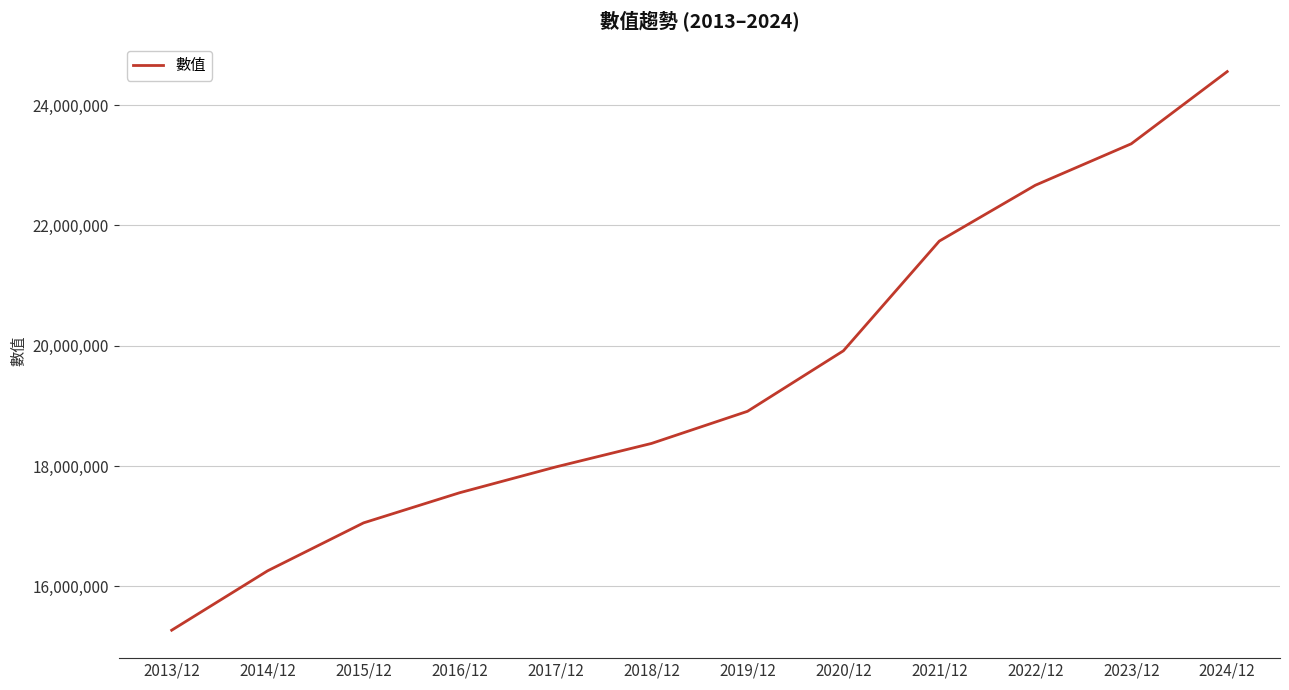

Which category has the highest value across all series?

2024/12